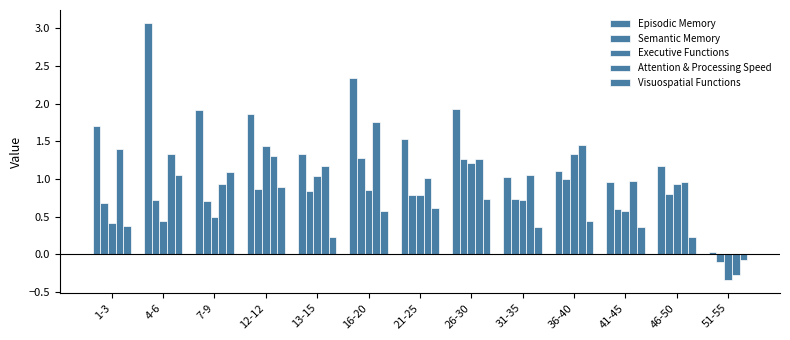

What is the total value across all series at 16-20?

6.8